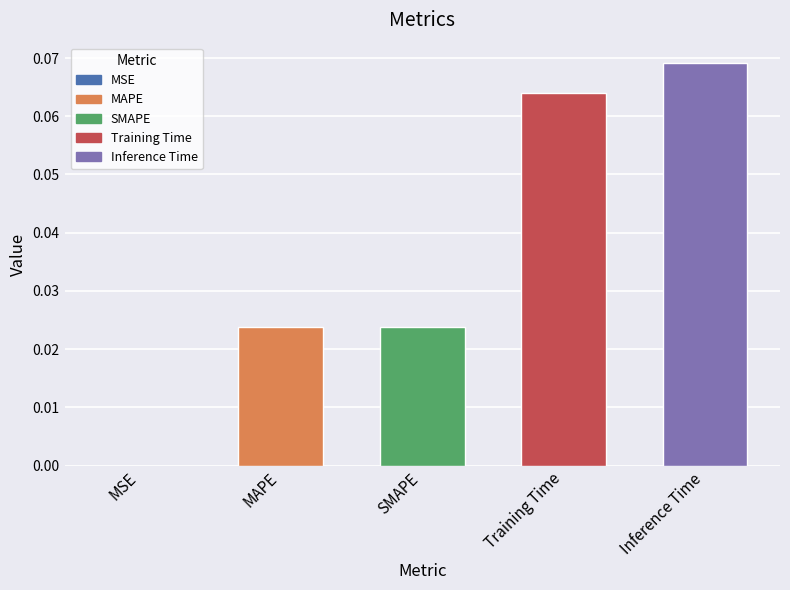

Is it true that the value at MAPE is 0.0?

True